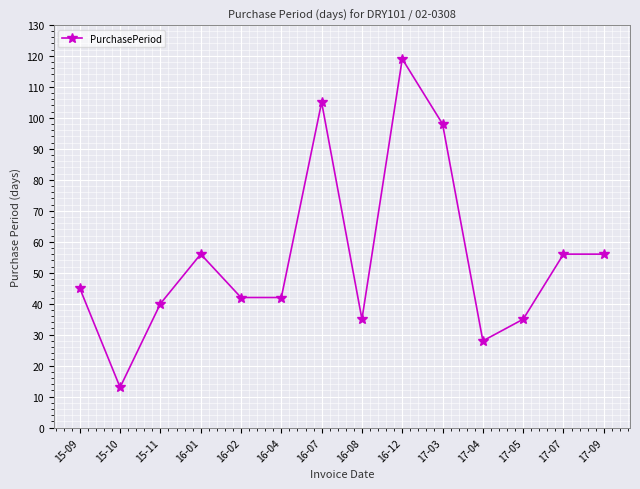

How many values are below 45?

7